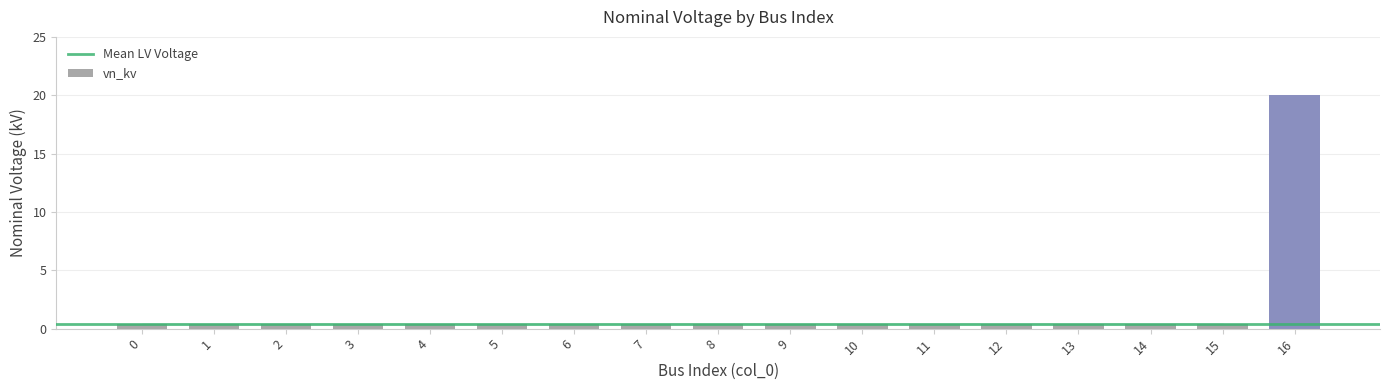

The chart shows a value of 0.4 at 8. True or false?

True